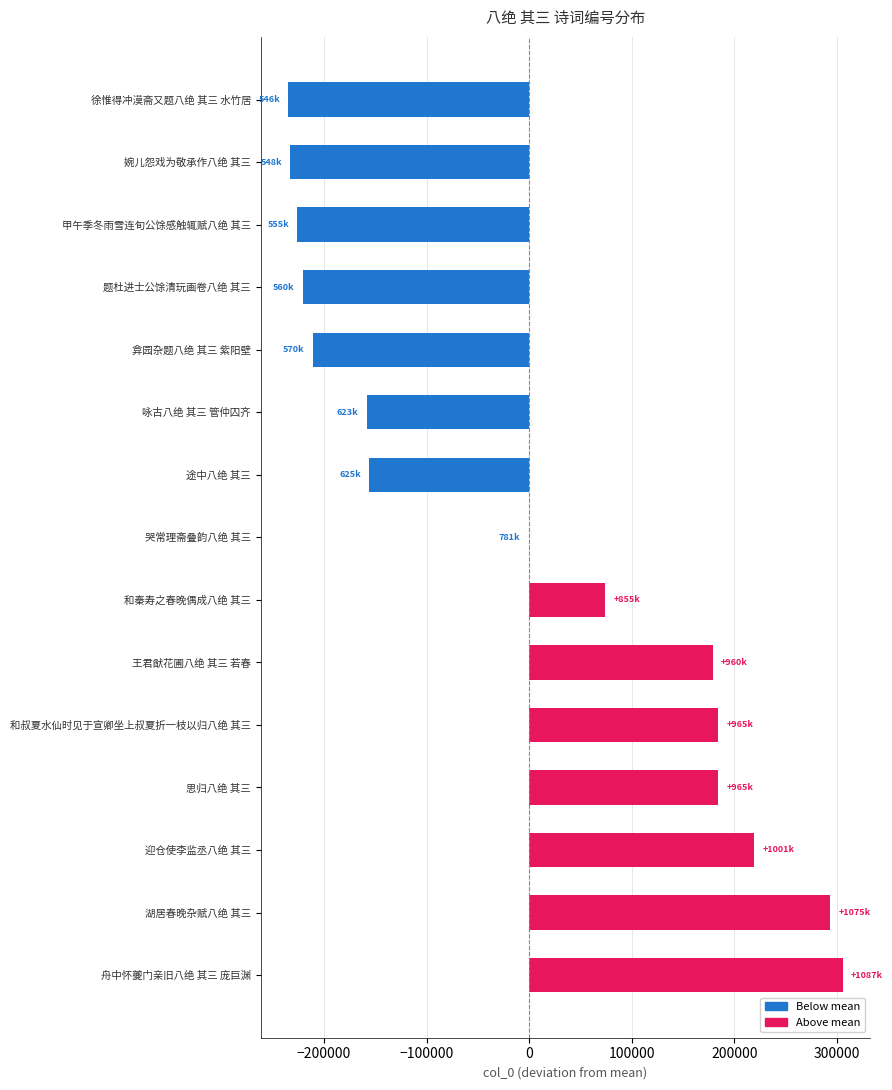

The value at 弇园杂题八绝 其三 紫阳壁 is -140396.3. True or false?

False